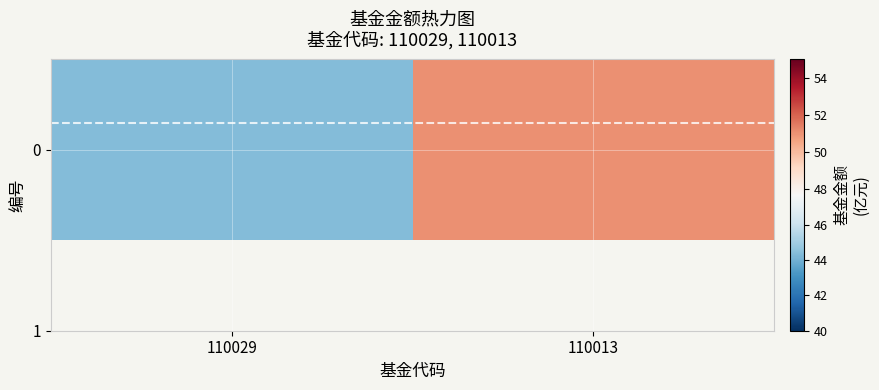

What is the sum of all values?

95.4